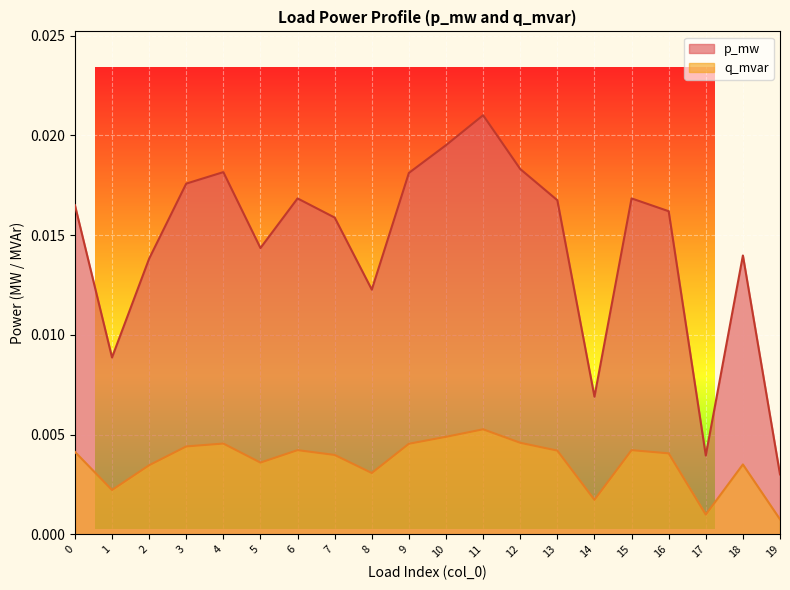

Rank the categories by q_mvar value from highest to lowest.

11, 10, 12, 4, 9, 3, 15, 6, 13, 0, 16, 7, 5, 18, 2, 8, 1, 14, 17, 19